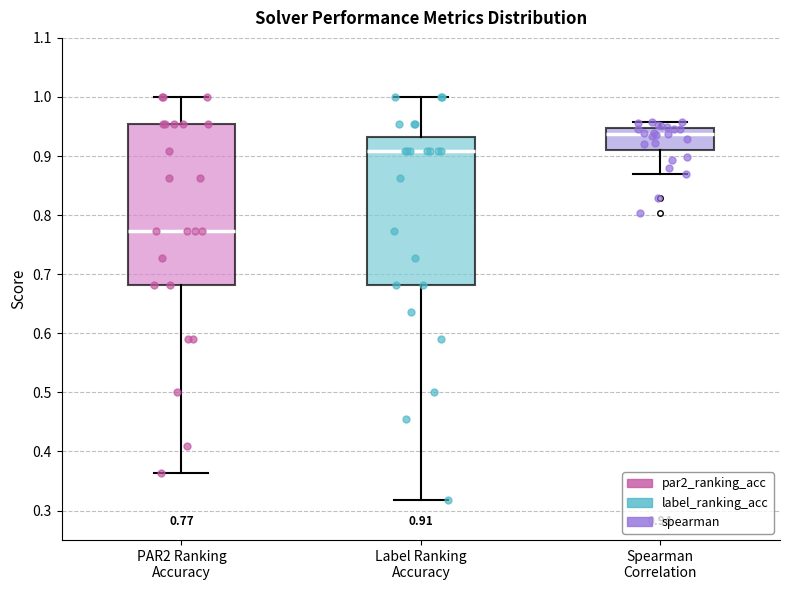

Which box's median line is the lowest?

PAR2 Ranking Accuracy